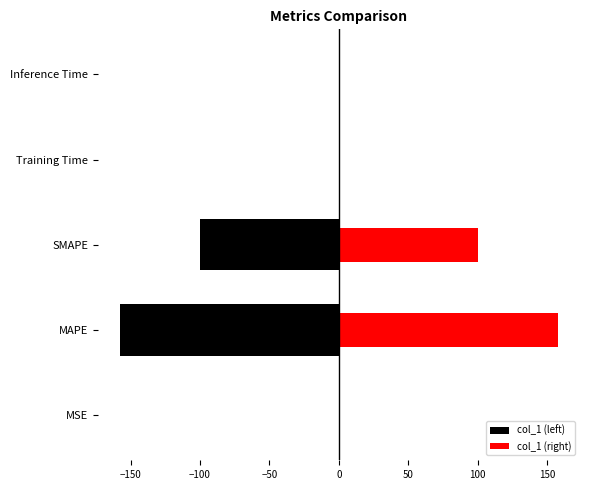

Is it true that col_1 (left) equals -0.0 at Training Time?

False